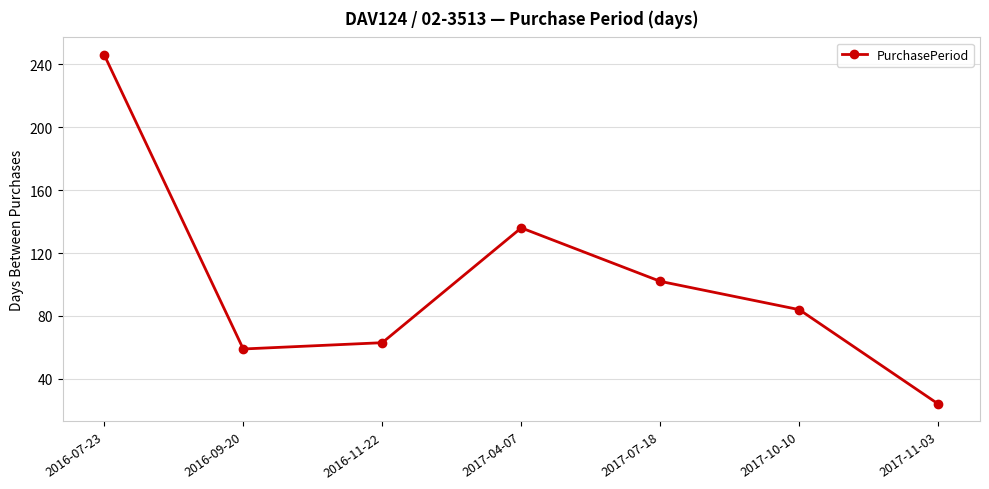

What is the average value?

102